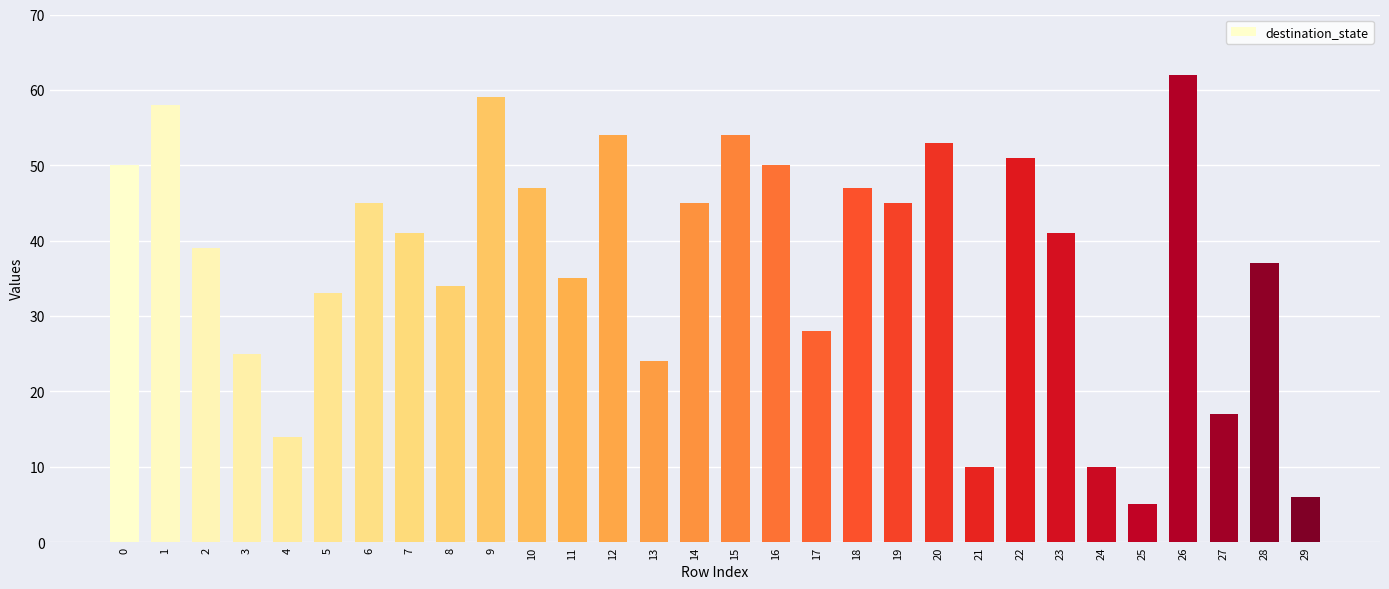

What is the difference between the maximum and second lowest values?

56